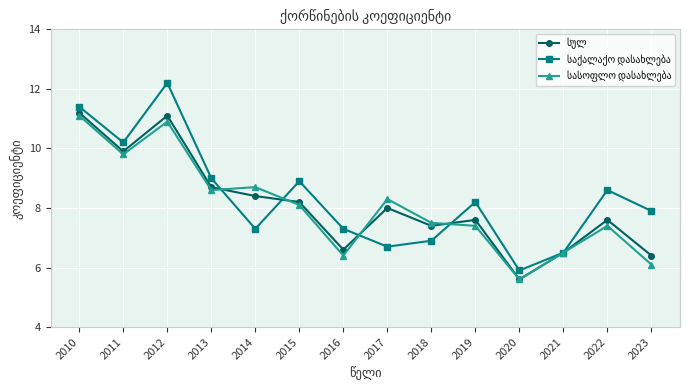

What is the difference between the highest and lowest values at 2010?

0.3